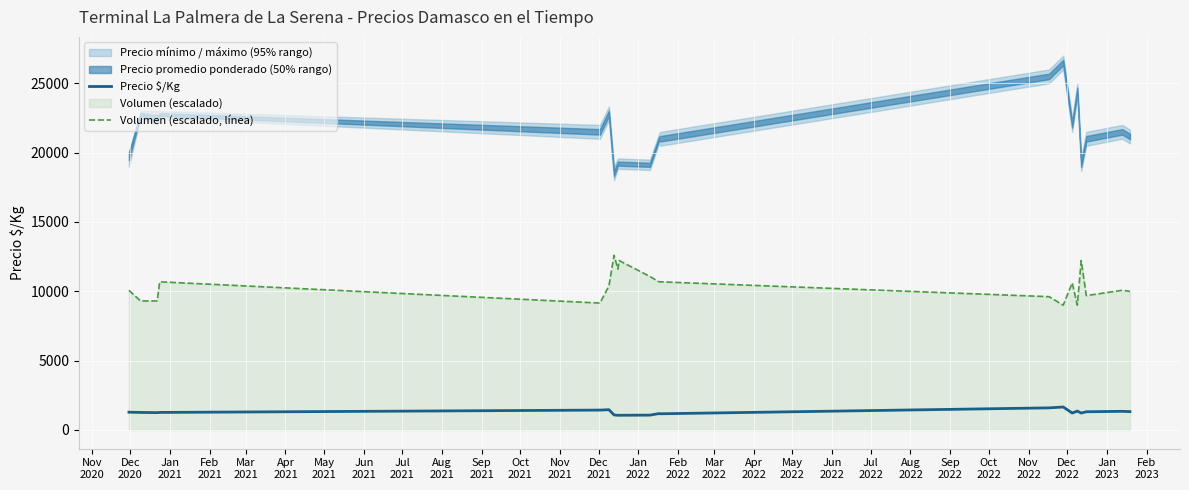

What is the value of the Precio $/Kg point at the 3rd from the left?

1250.0